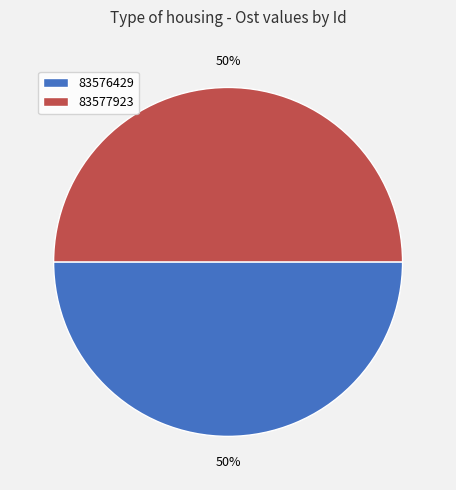

What percentage is the 83577923 slice, to the nearest percent?

50%